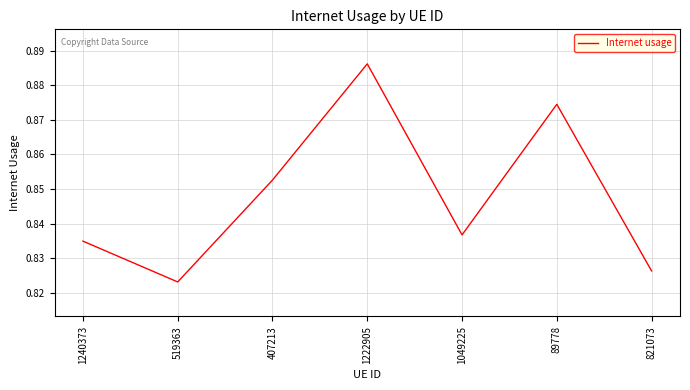

True or false: the data shows 0.3 at 1240373.

False